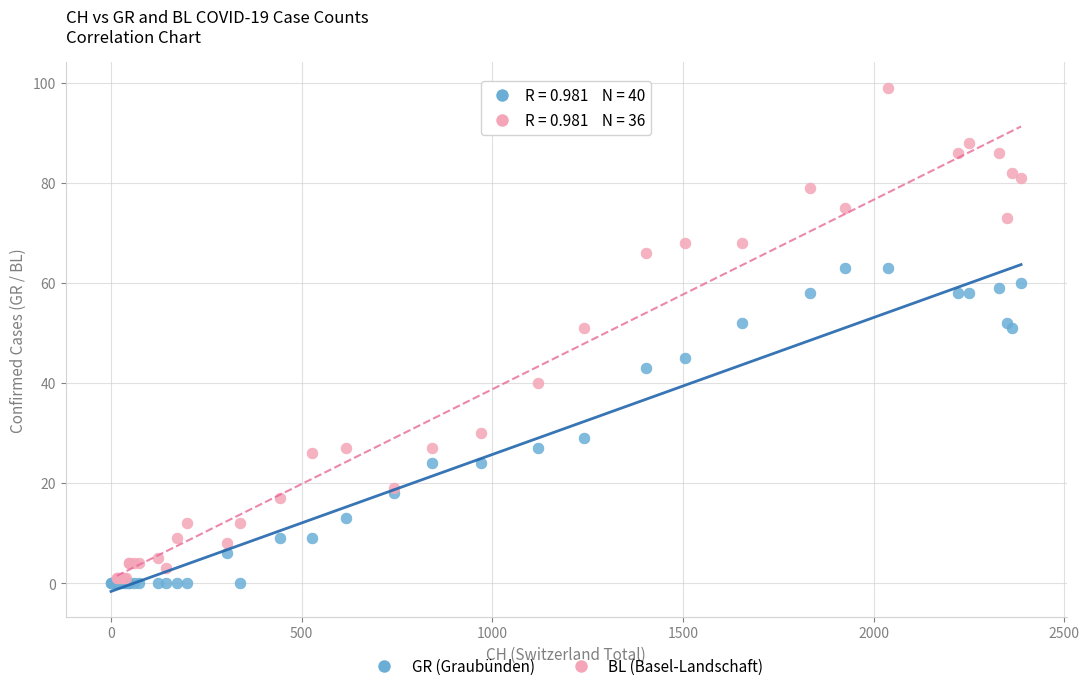

Which series has the widest spread of Y values?

BL (Basel-Landschaft)